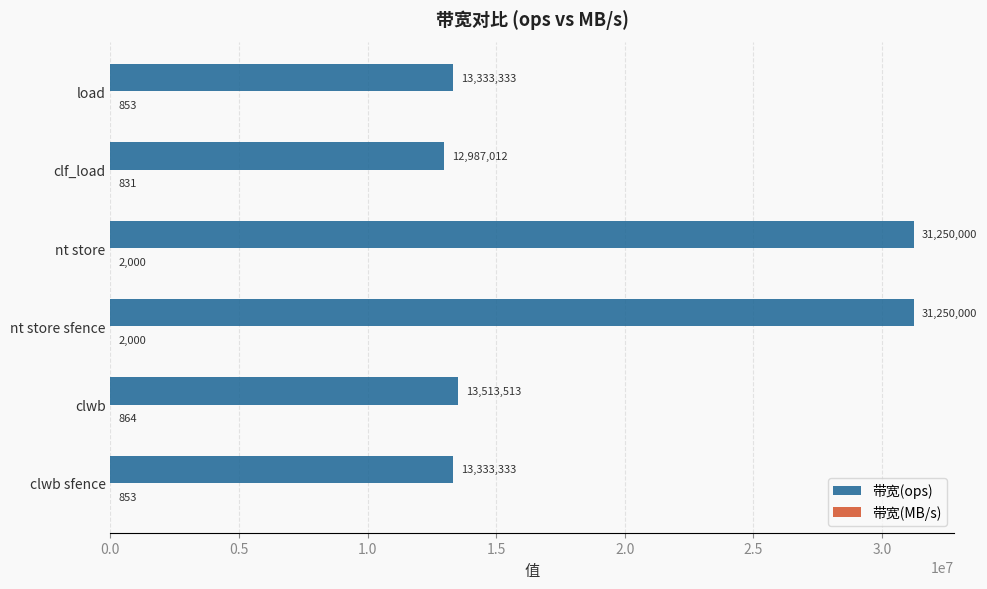

What is the total value across all series at clf_load?

12987843